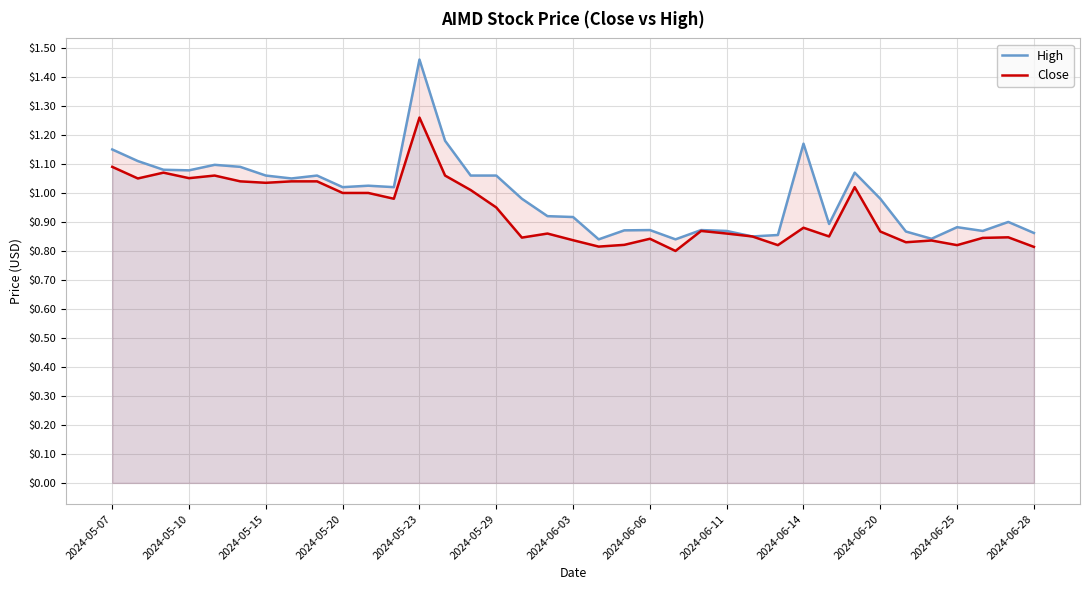

At which category is the sum across all series the highest?

2024-05-23